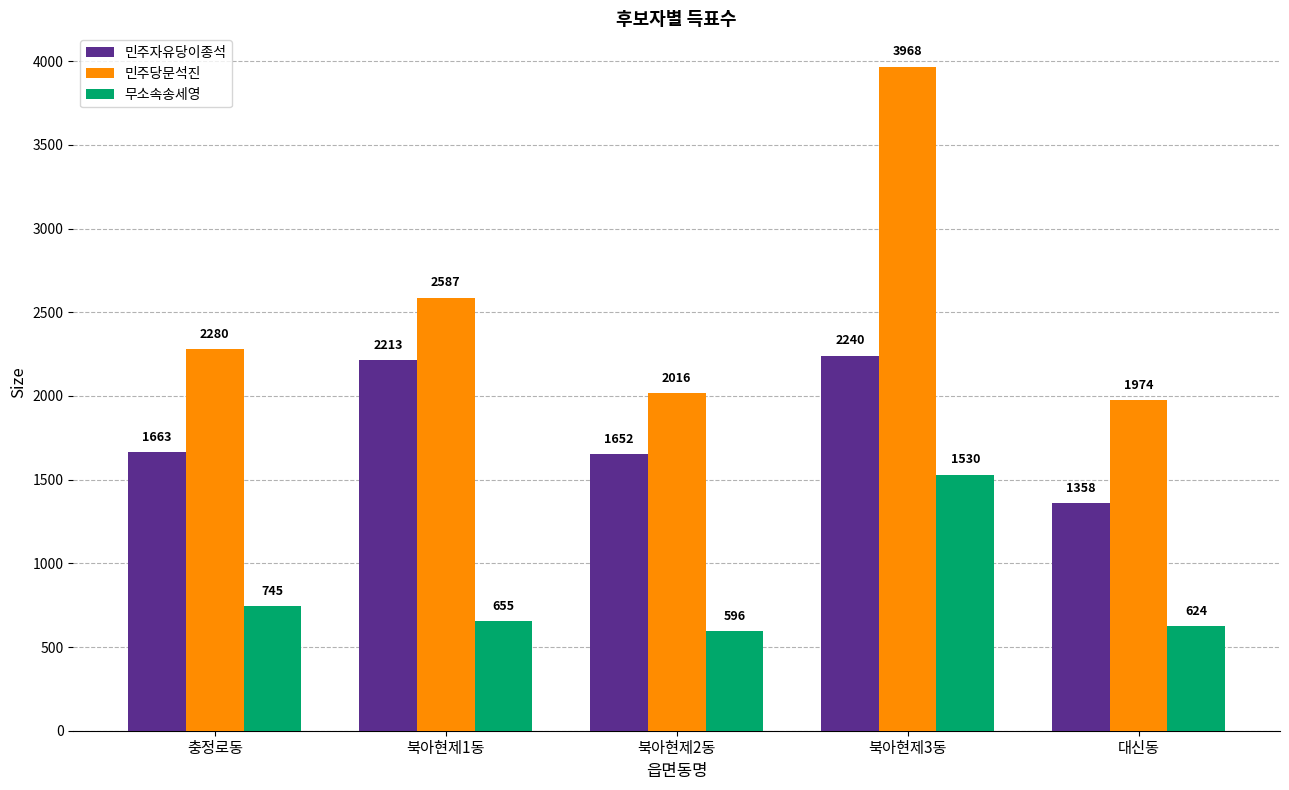

Which series has the largest range (max minus min)?

민주당문석진